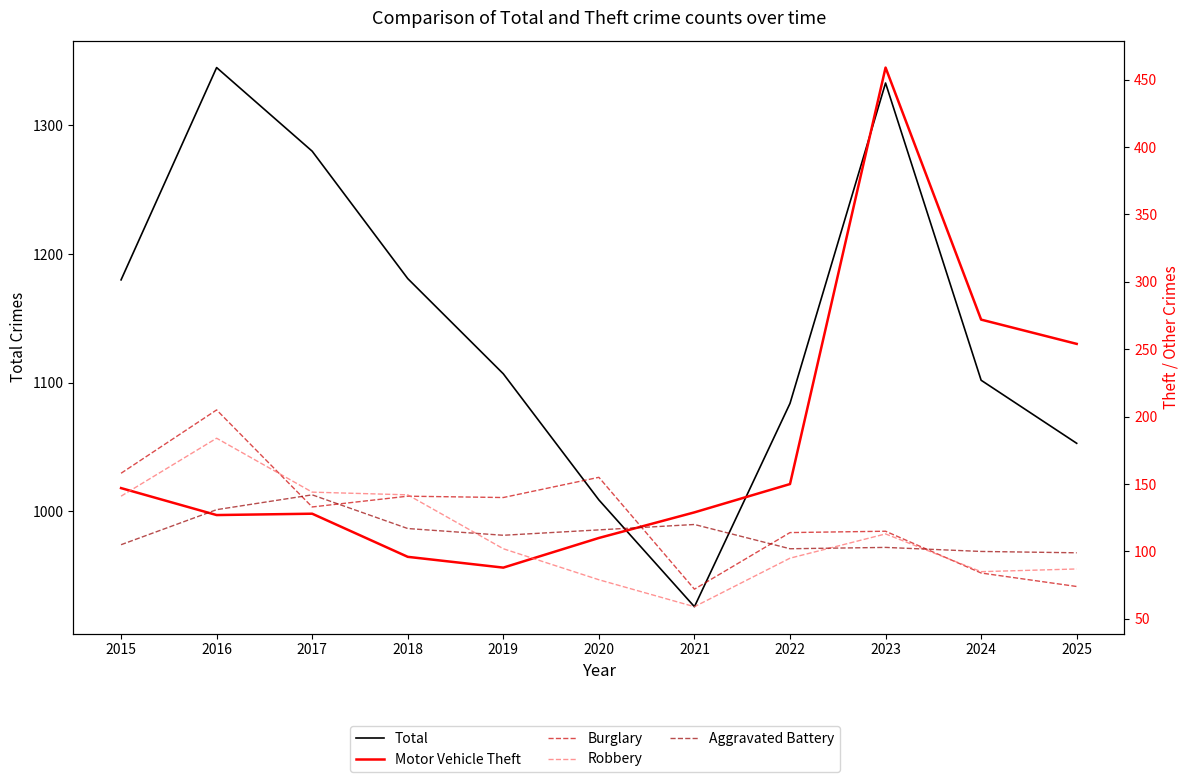

Is the value of Burglary at 2021 greater than the value of Aggravated Battery at 2017?

No